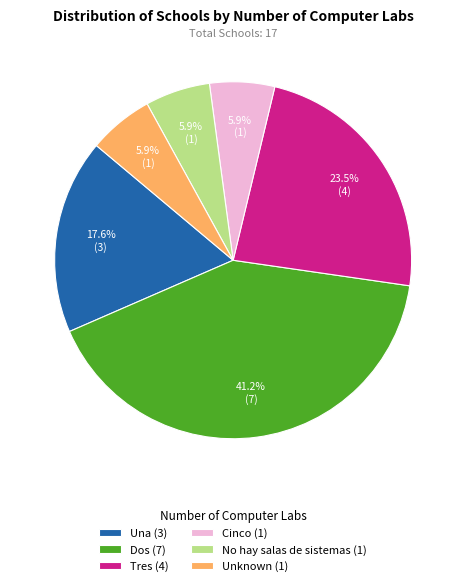

Which has a higher value, No hay salas de sistemas (1) or Una (3)?

Una (3)